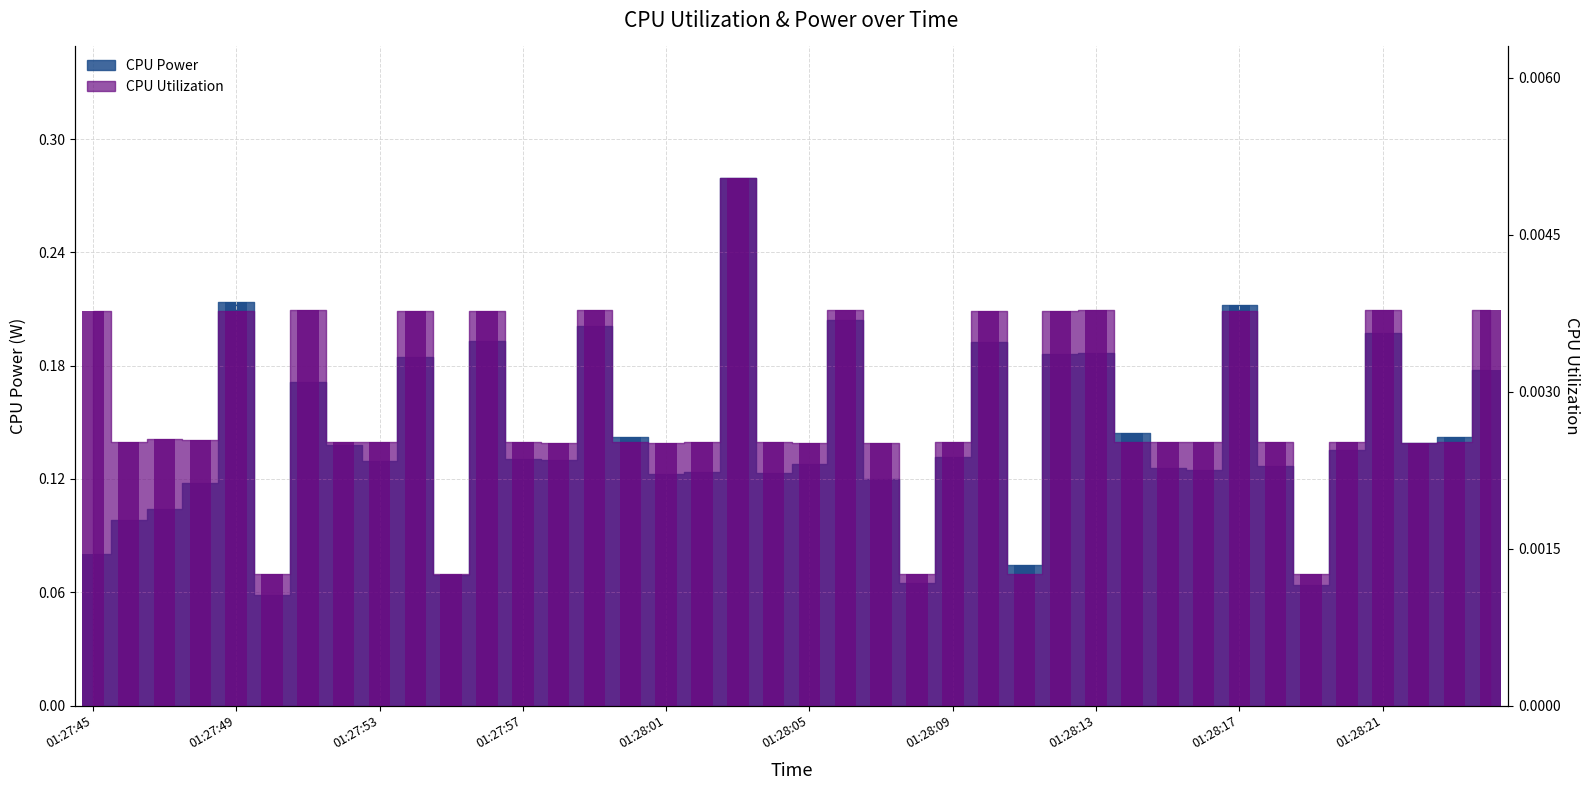

What is the total value across all series at 01:28:23?

0.1